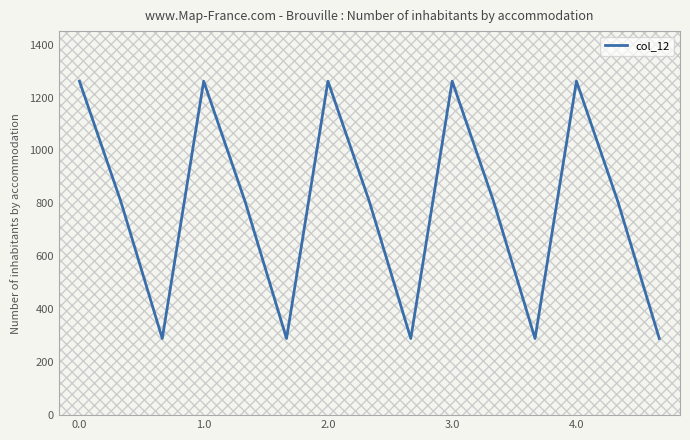

What is the difference between the maximum and minimum values?

972.1